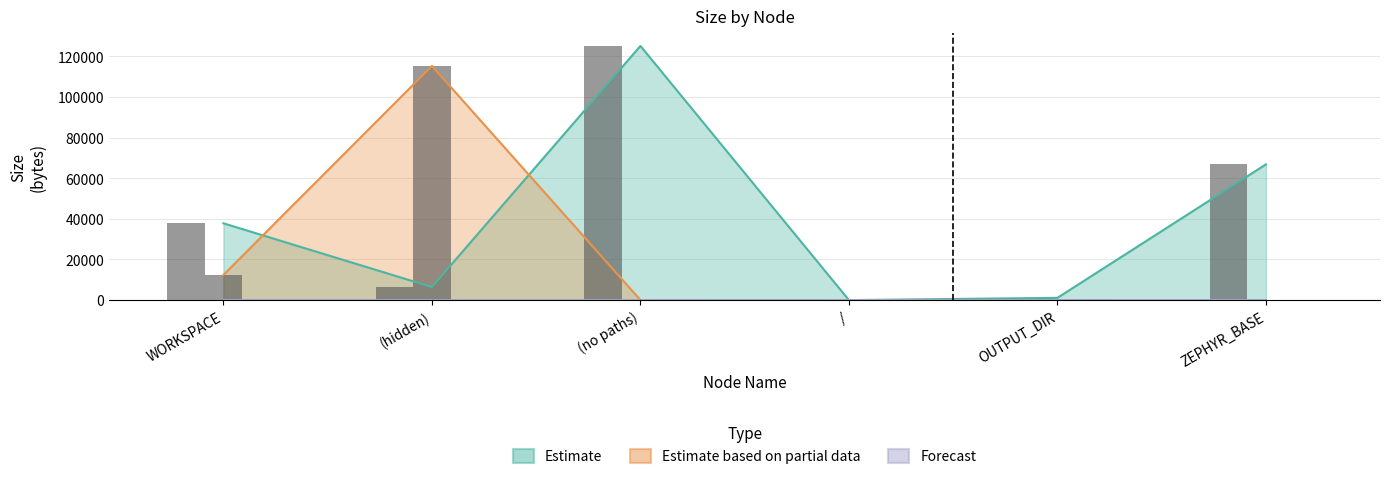

What is the approximate value of Forecast at ZEPHYR_BASE?

4